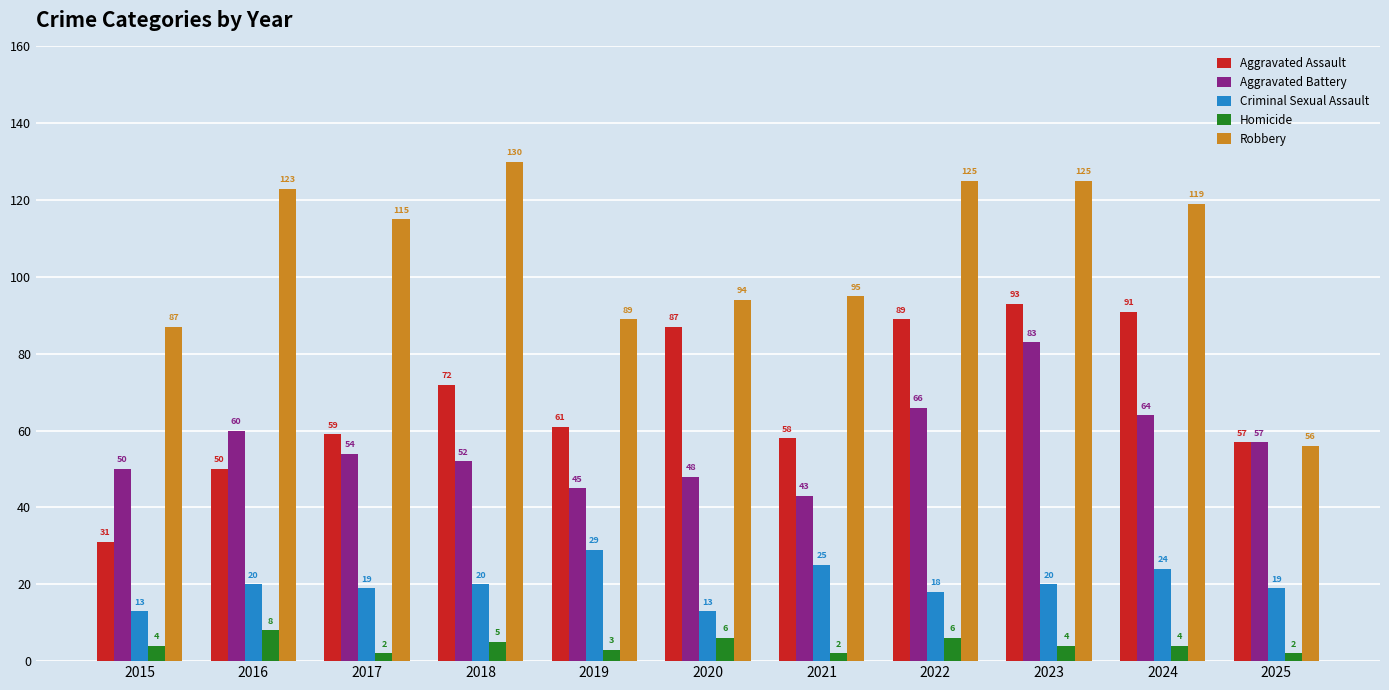

How many groups of bars are there?

11